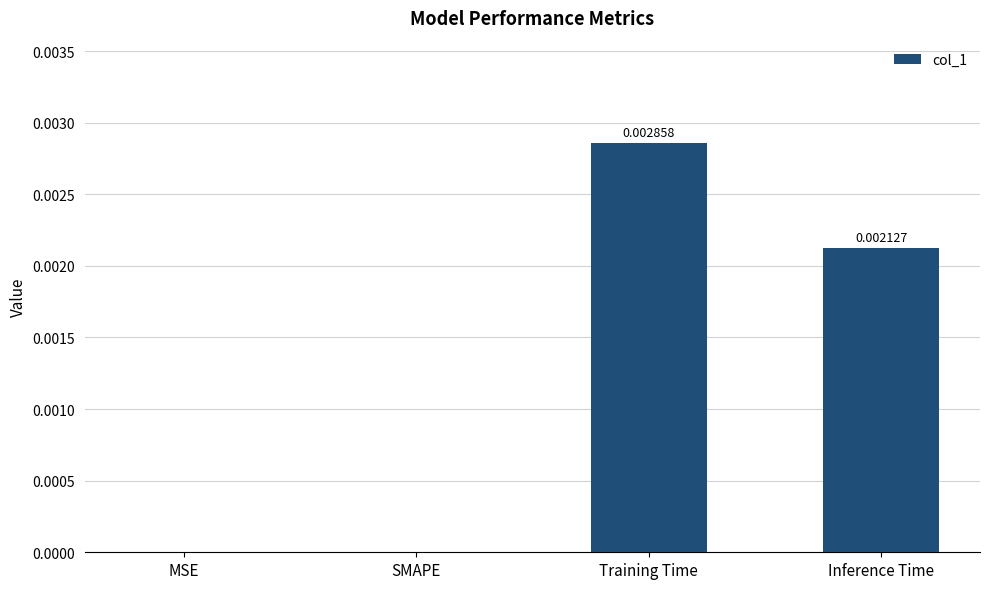

Between Training Time and MSE, which is larger?

Training Time